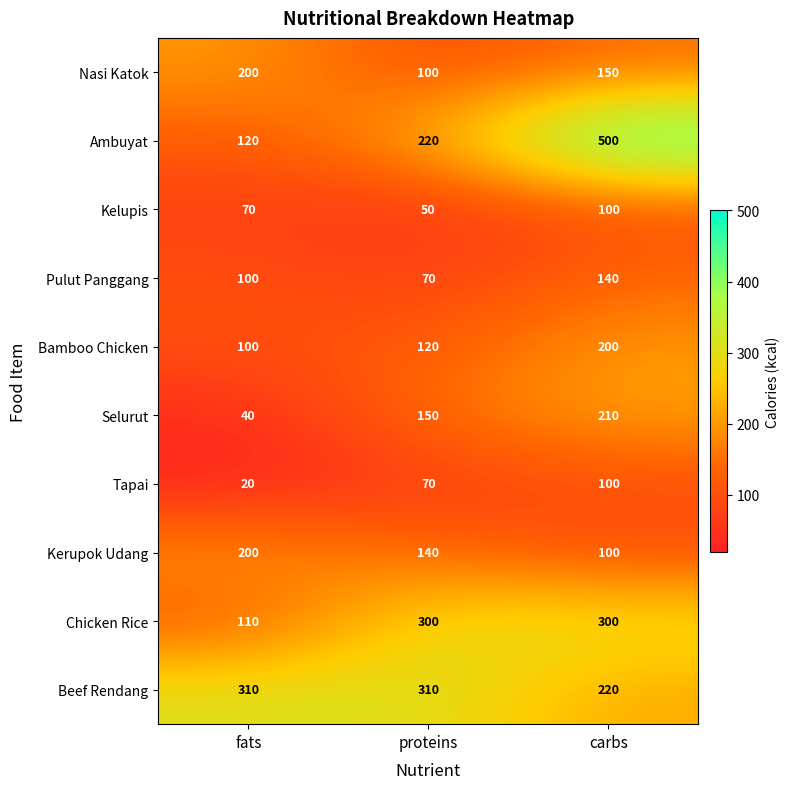

At which label is Kelupis closest to 75?

fats